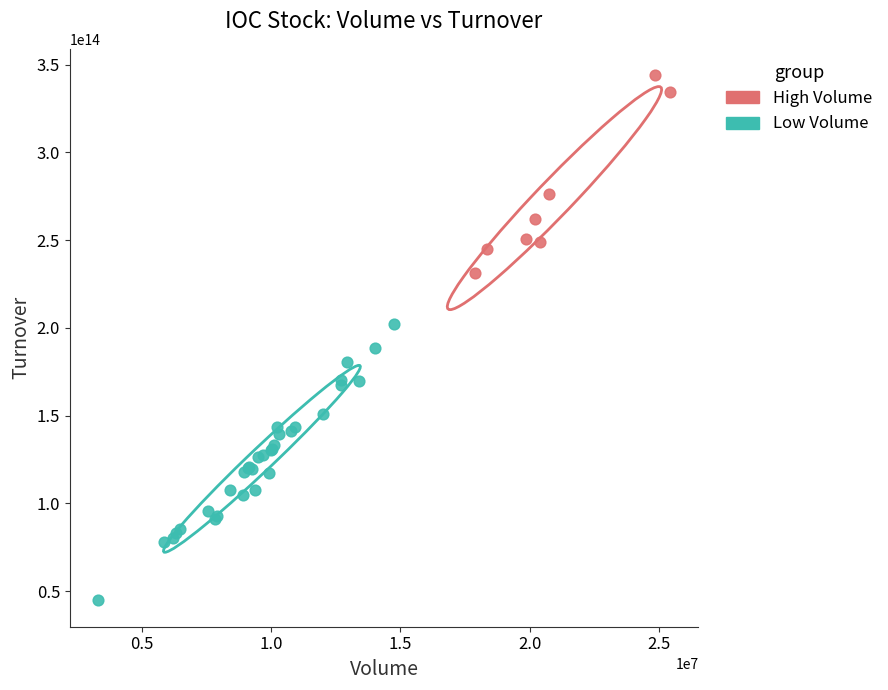

Which series contains the highest Y value?

High Volume